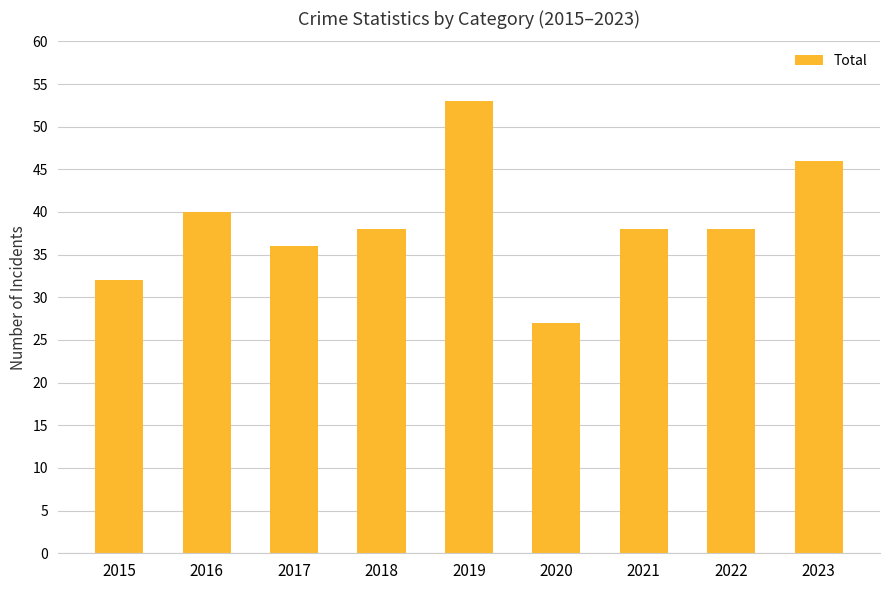

What is the difference between the maximum and minimum values?

26